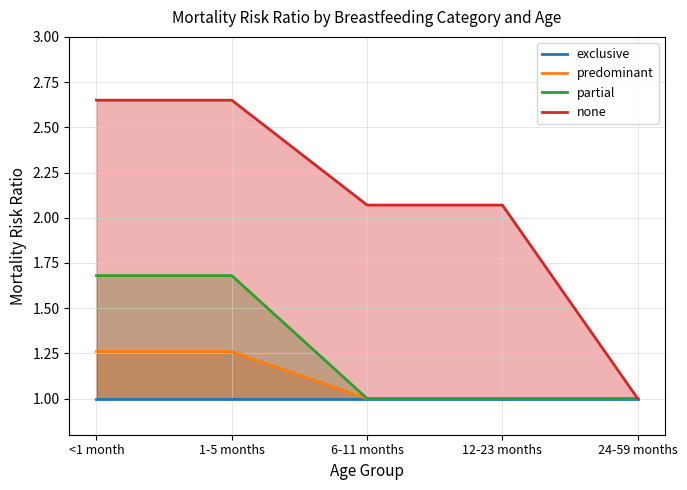

Which series has the widest spread of values?

none